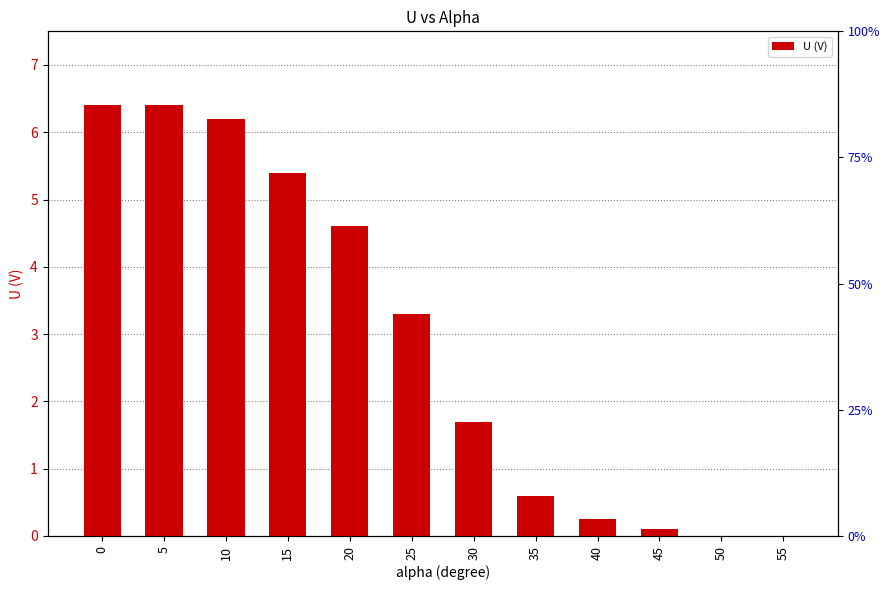

How many positive values are there?

10